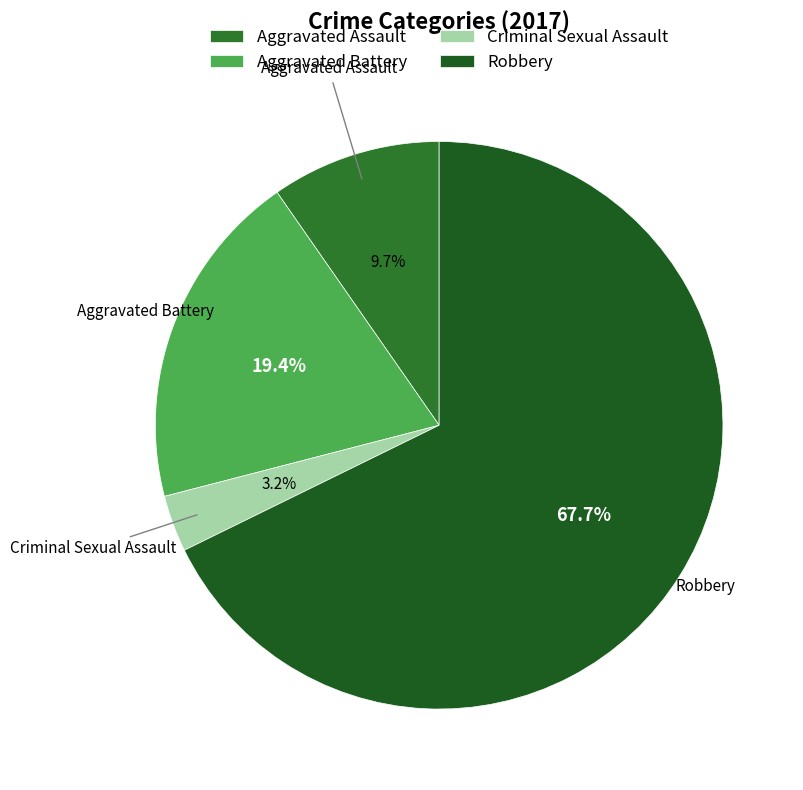

Which category has the biggest portion of the pie?

Robbery